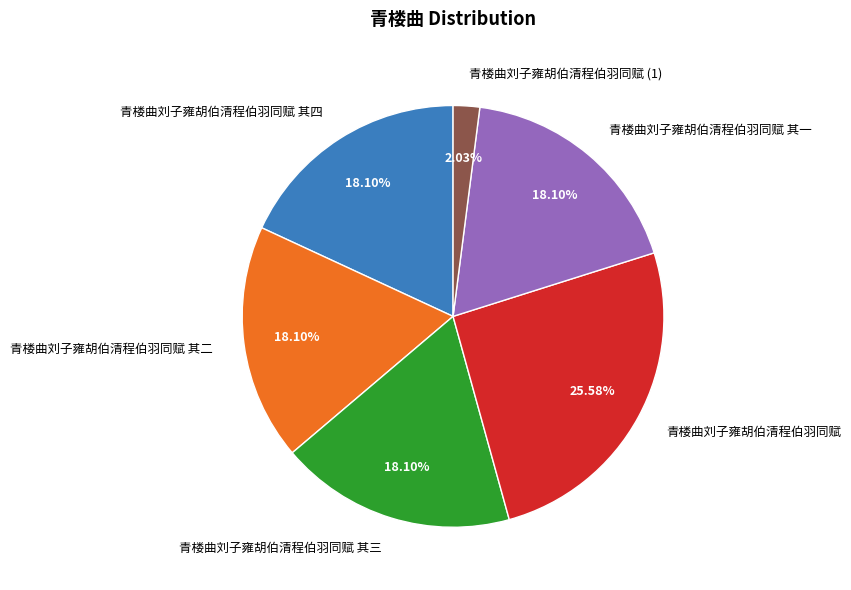

Is it true that 青楼曲刘子雍胡伯清程伯羽同赋 其二 is 24% of the pie?

False